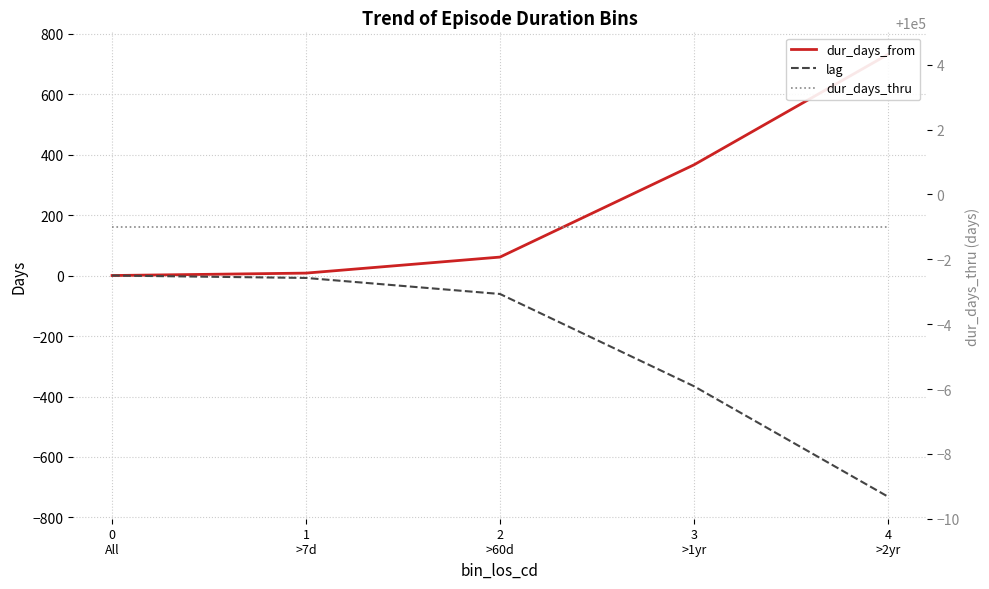

Rank the series at 1
>7d from highest to lowest value.

dur_days_thru, dur_days_from, lag